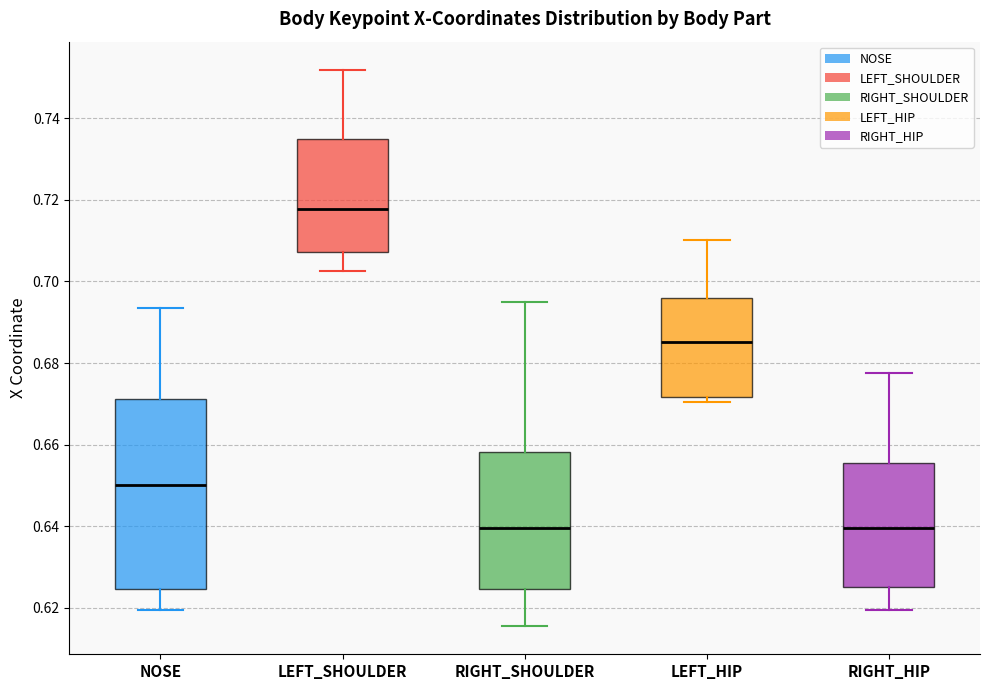

Which box is the tallest, from its lower edge to its upper edge?

NOSE